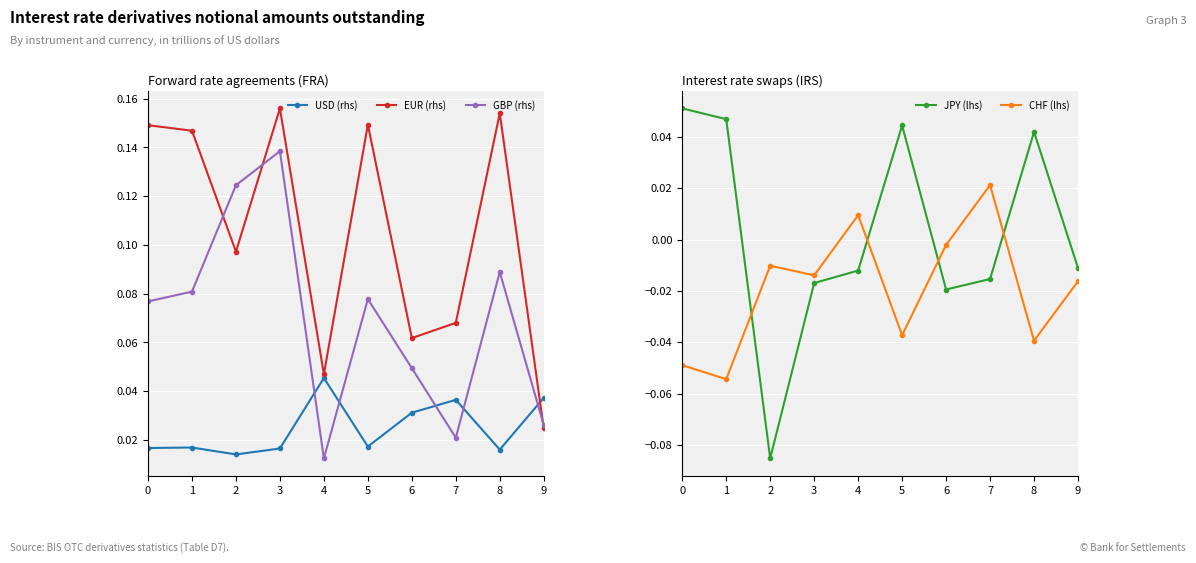

At how many categories does at least one series exceed 0?

10